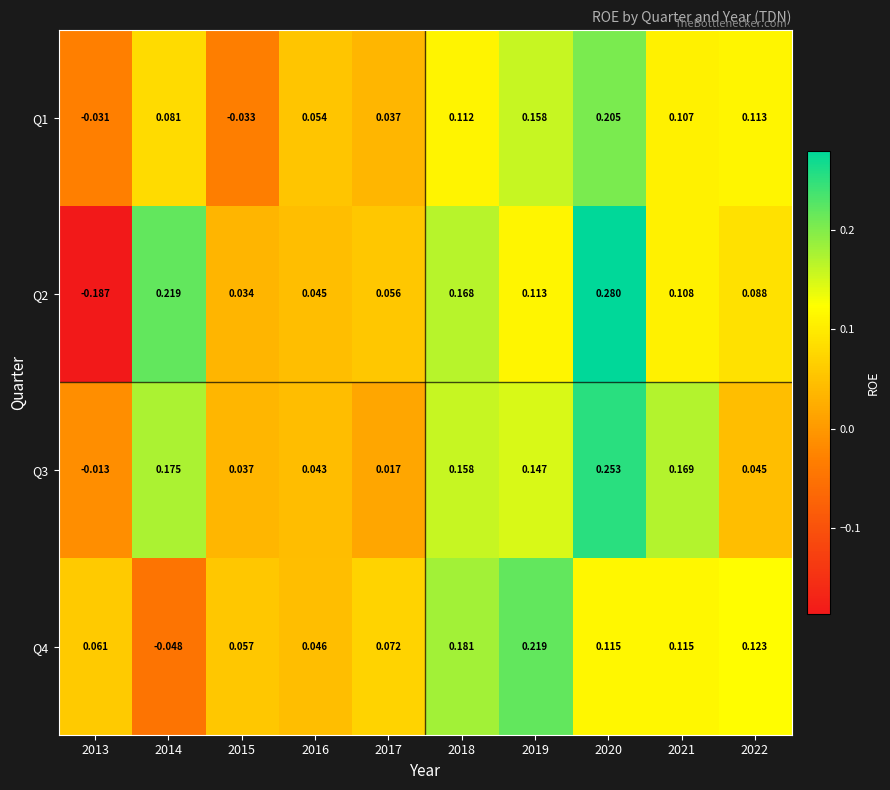

At which category is the sum across all series the highest?

2020